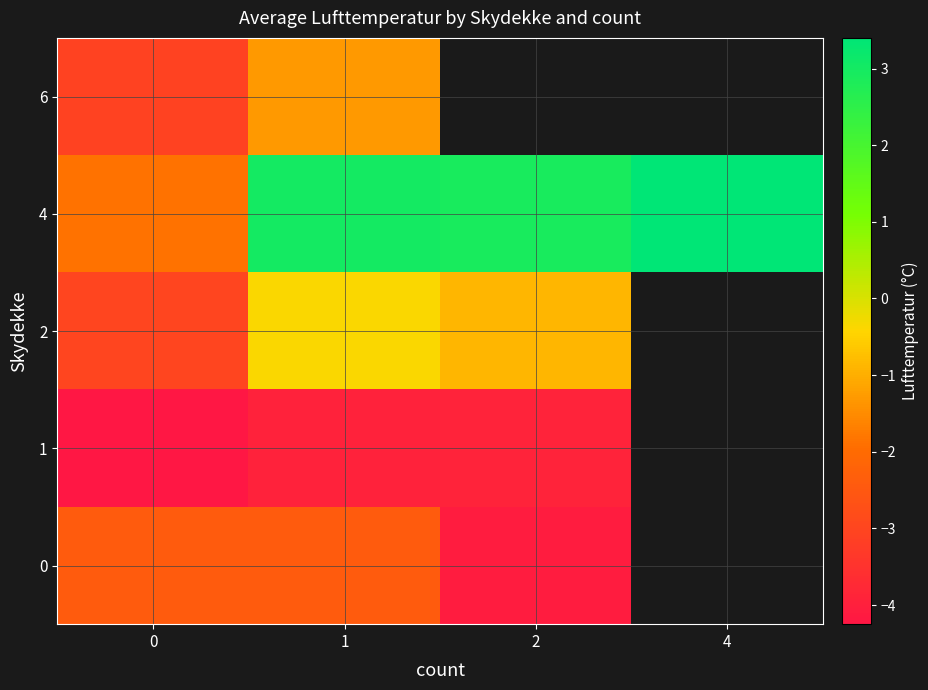

At which category is the sum across all series the highest?

1